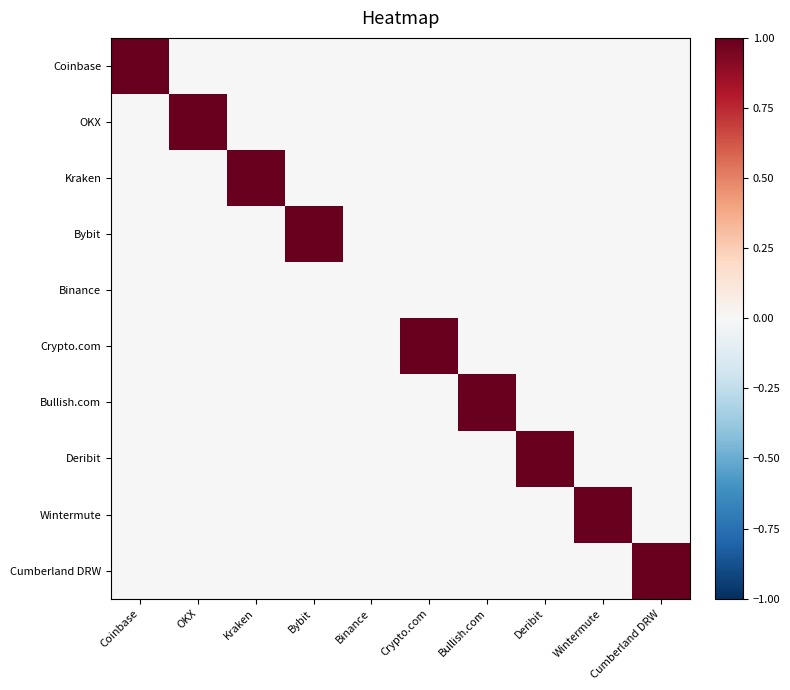

Between Binance and Cumberland DRW, which series saw the biggest shift?

Cumberland DRW